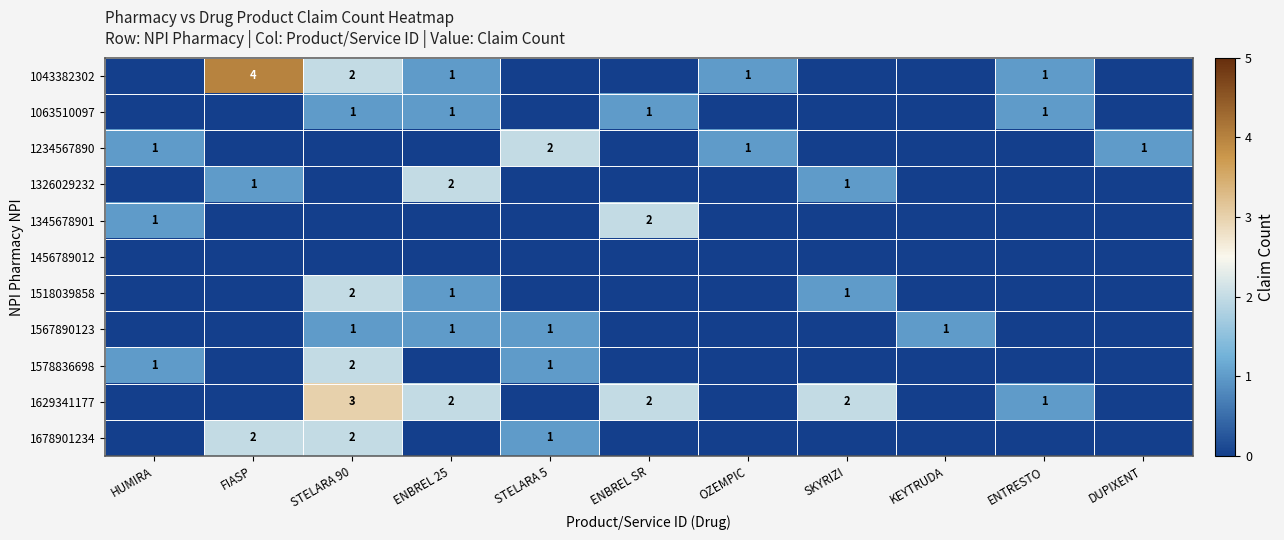

True or false: 1629341177 has a value of 5 at STELARA 90.

False